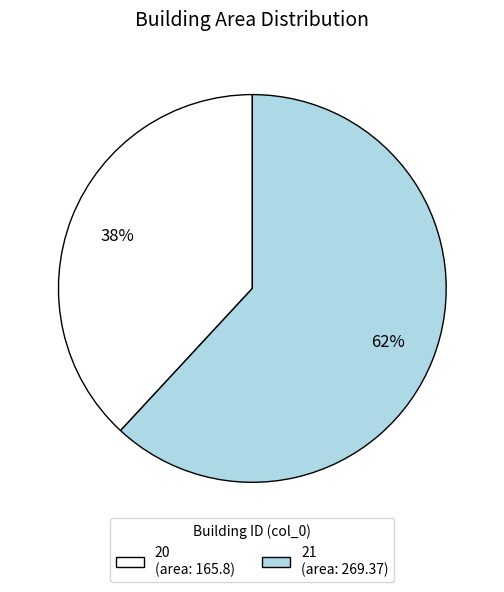

Is 20 the majority of the pie?

No